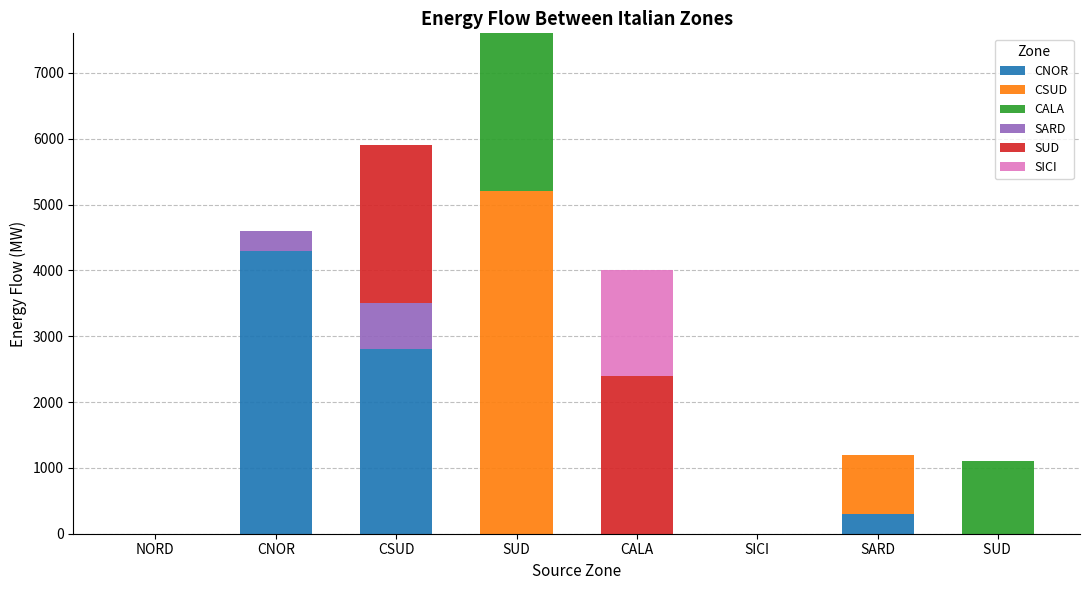

At which category is the sum across all series the highest?

SUD